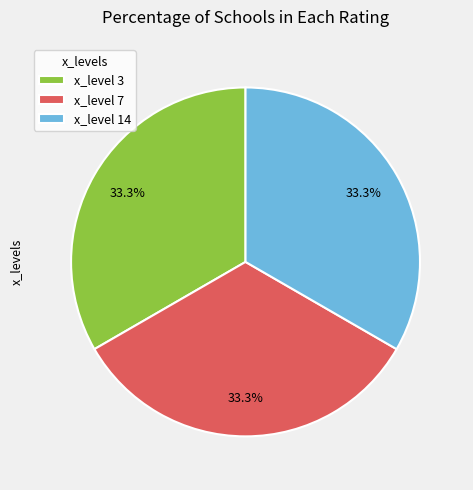

To the nearest percent, what is the difference between the largest and smallest slice percentages?

0%